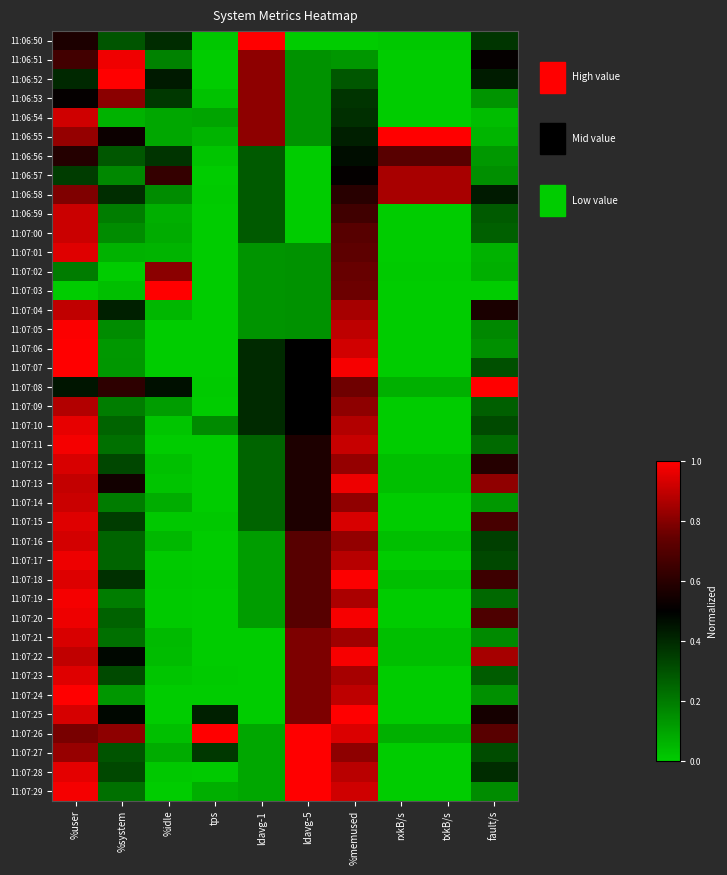

At tps, list the series in order from largest to smallest.

11:07:26, 11:07:25, 11:07:27, 11:07:10, 11:06:54, 11:07:29, 11:06:55, 11:06:53, 11:06:56, 11:06:50, 11:07:15, 11:07:08, 11:07:18, 11:07:28, 11:06:58, 11:07:23, 11:07:00, 11:07:02, 11:07:13, 11:06:57, 11:07:01, 11:07:03, 11:07:05, 11:07:20, 11:07:04, 11:07:19, 11:06:51, 11:07:09, 11:07:12, 11:07:14, 11:07:16, 11:07:17, 11:07:21, 11:07:22, 11:06:52, 11:06:59, 11:07:06, 11:07:07, 11:07:11, 11:07:24